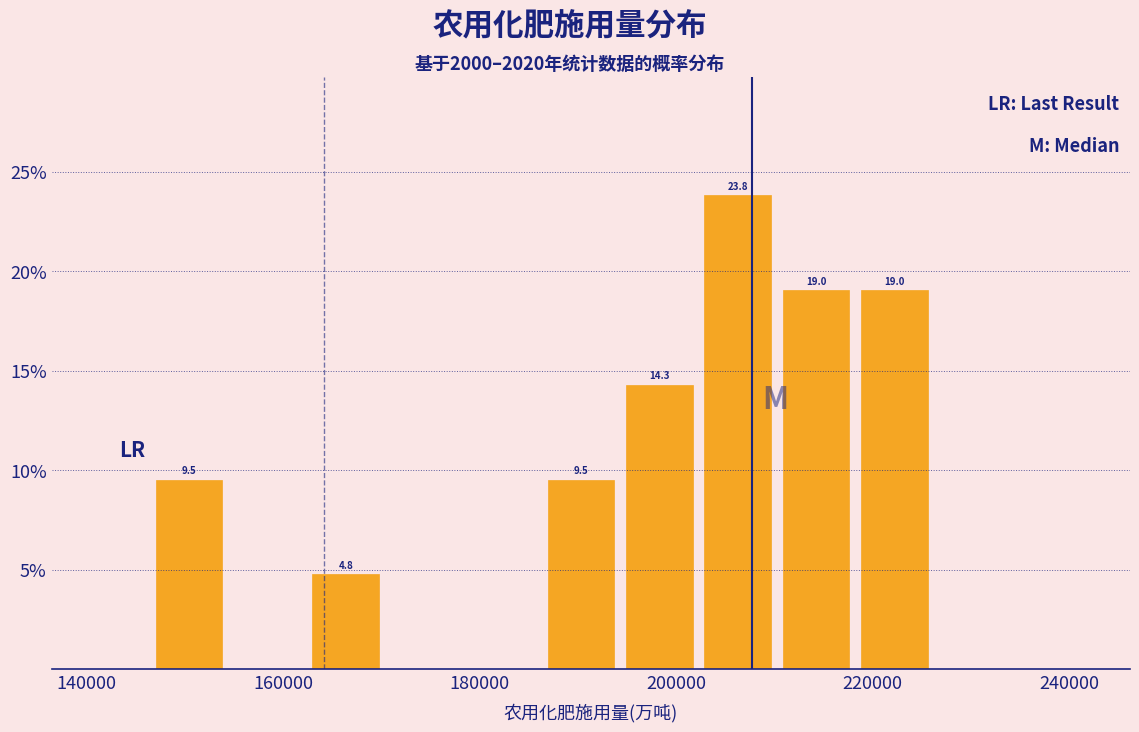

Read against the x-axis, roughly where is the centre of the tallest bar?

206000